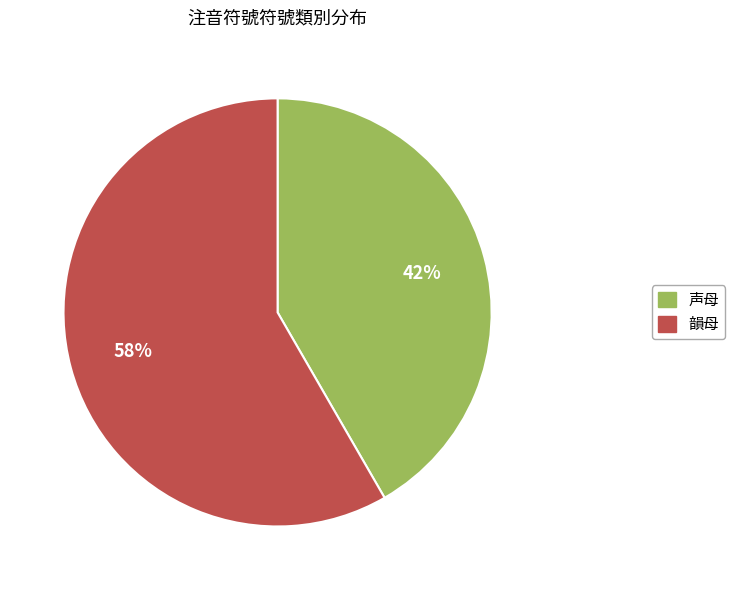

How many slices are in this pie chart?

2